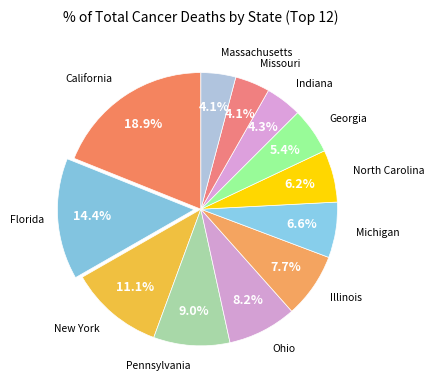

How many segments does this pie chart have?

12